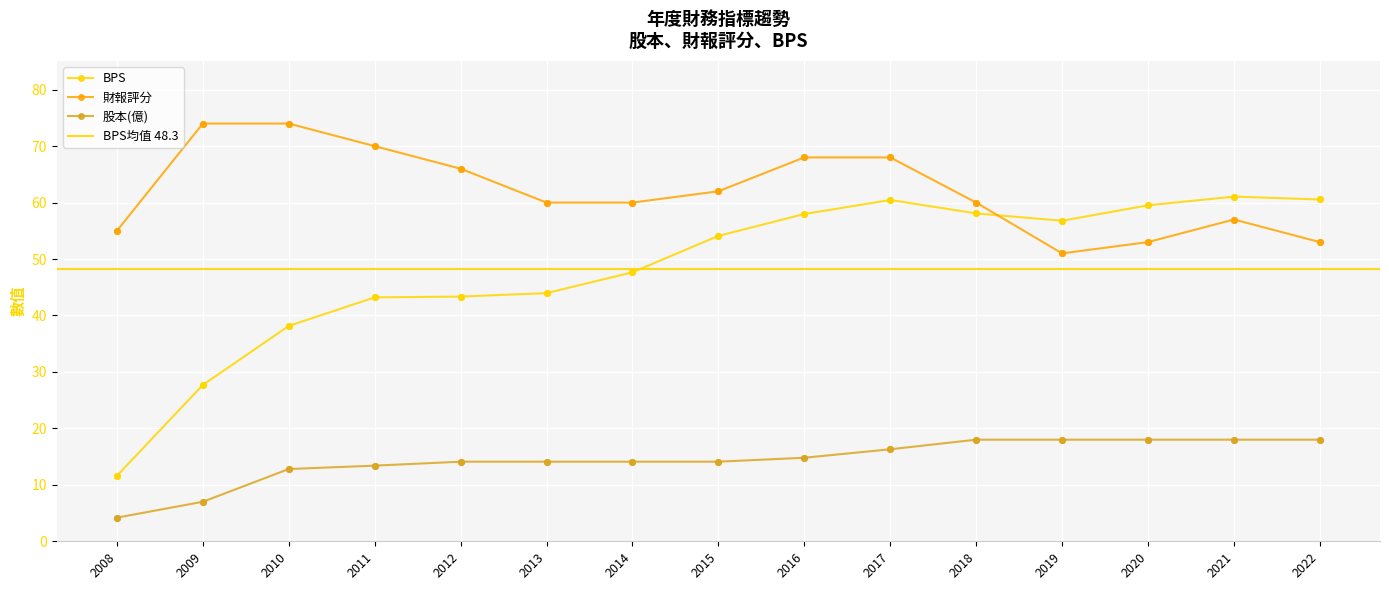

Which series contains the highest Y value?

財報評分